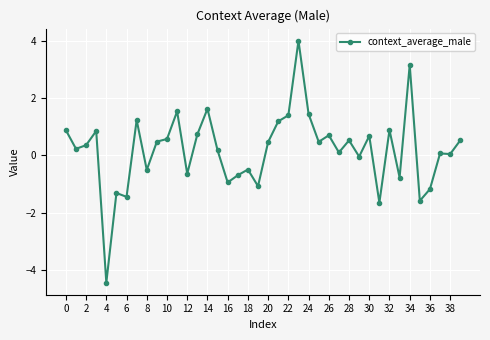

What is the value of the 4th point from the left?

0.9